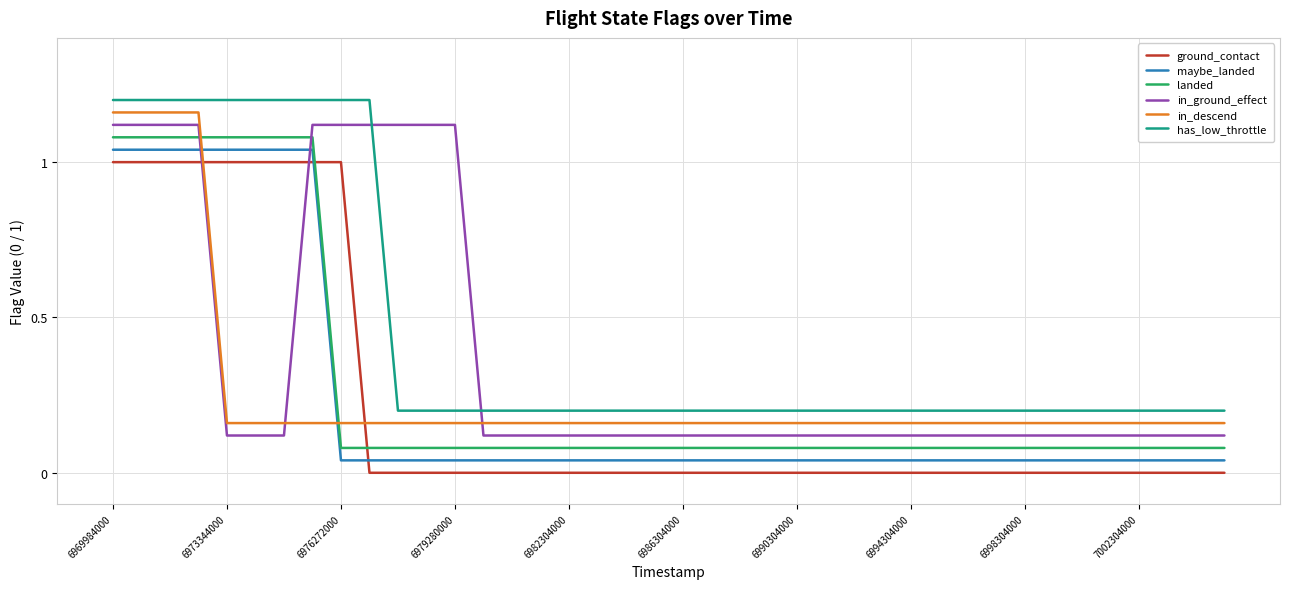

Which series has the largest total across all categories?

has_low_throttle